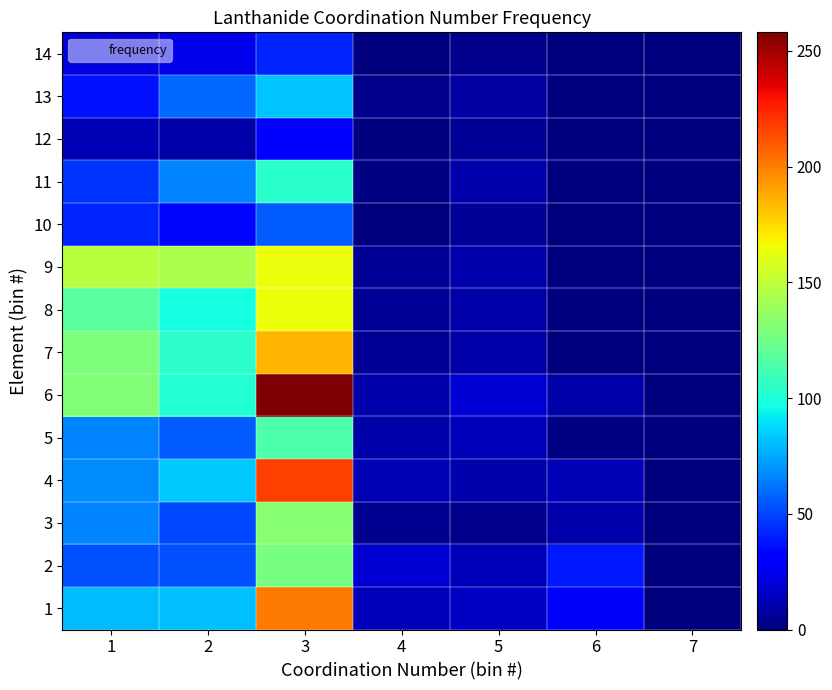

At which category is the sum across all series the highest?

3